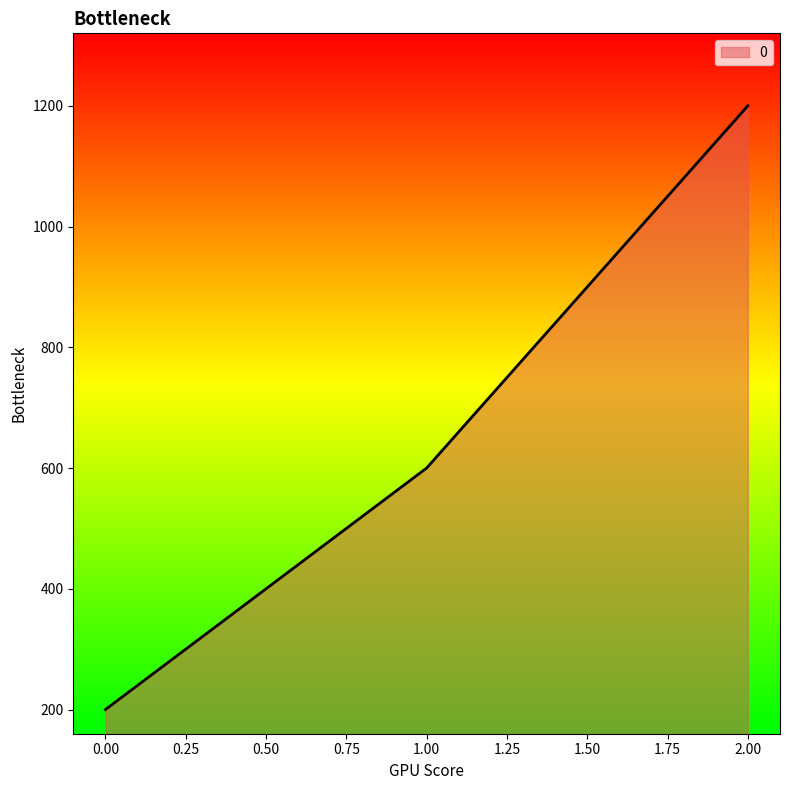

Rank the categories by value from lowest to highest.

0.00, 1.00, 2.00